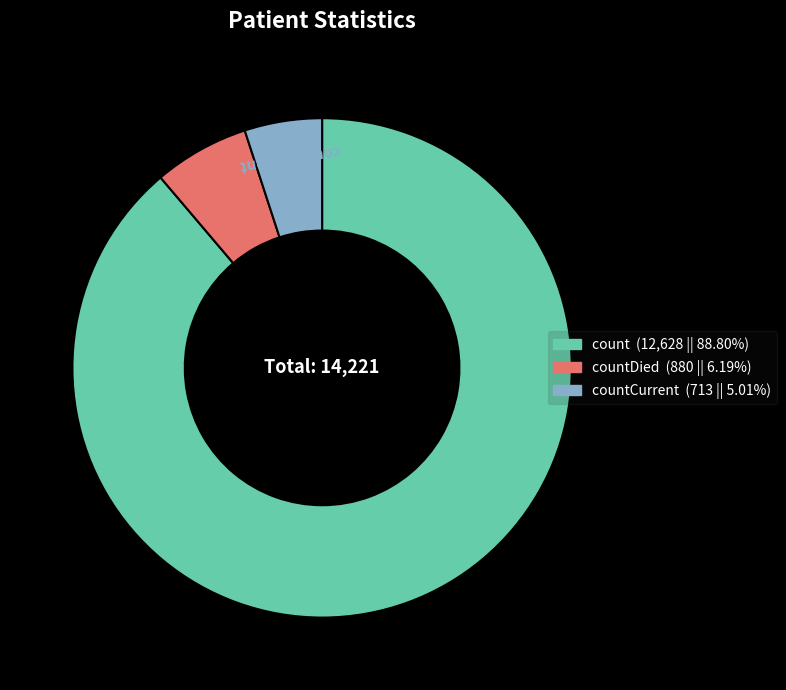

Does countDied (880 || 6.19%) account for over 50% of the chart?

No